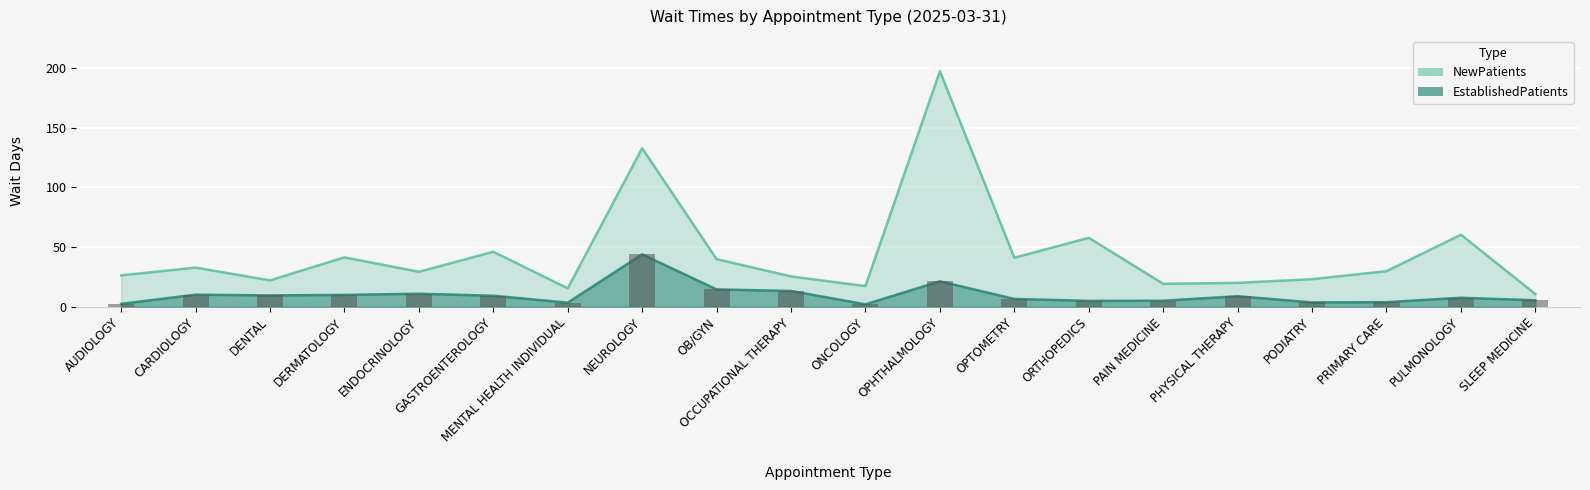

Rank the series by their maximum value, from highest to lowest.

NewPatients, EstablishedPatients